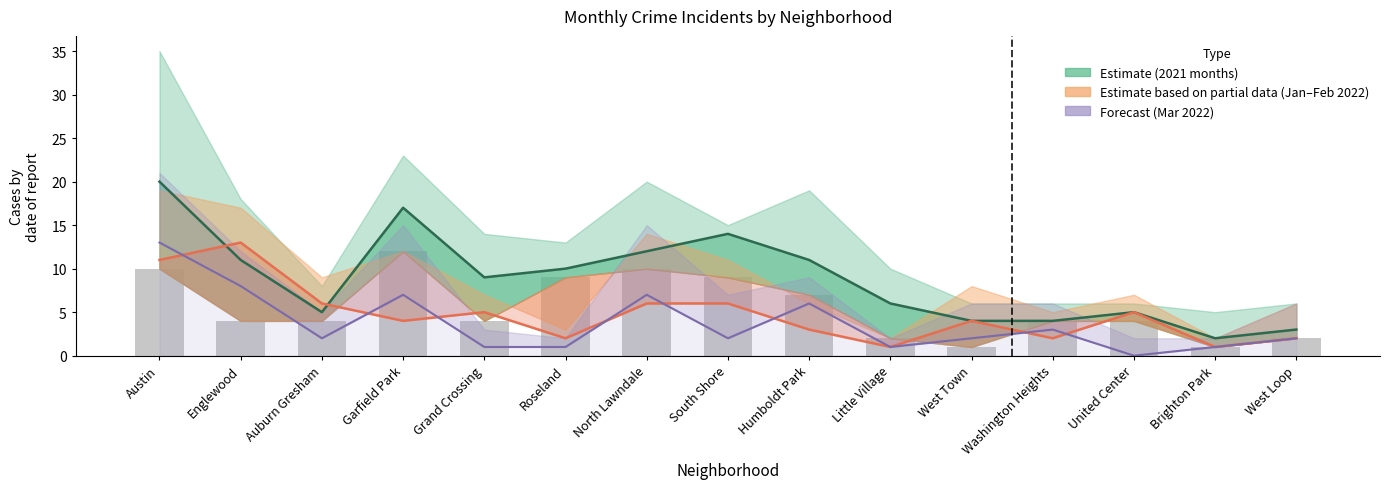

What is the value of the 3rd bar from the left?

4